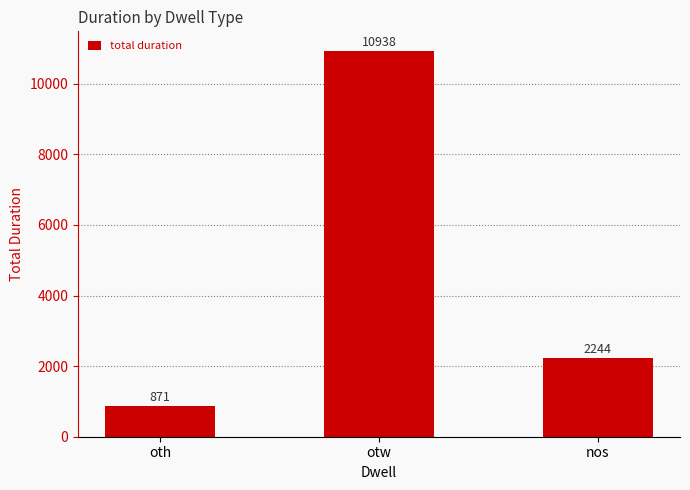

At which label is the value closest to 5904?

nos